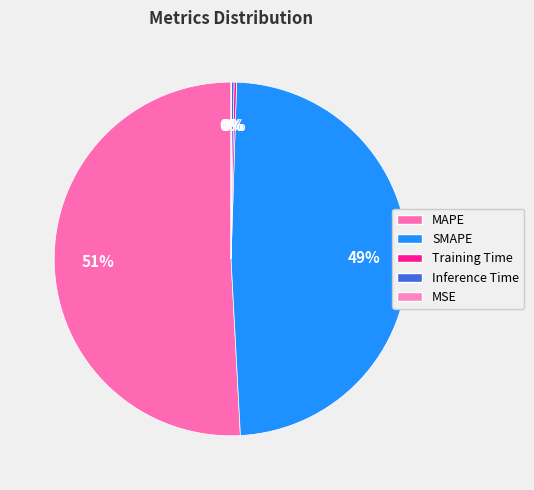

The Training Time slice represents 0% of the pie. True or false?

True